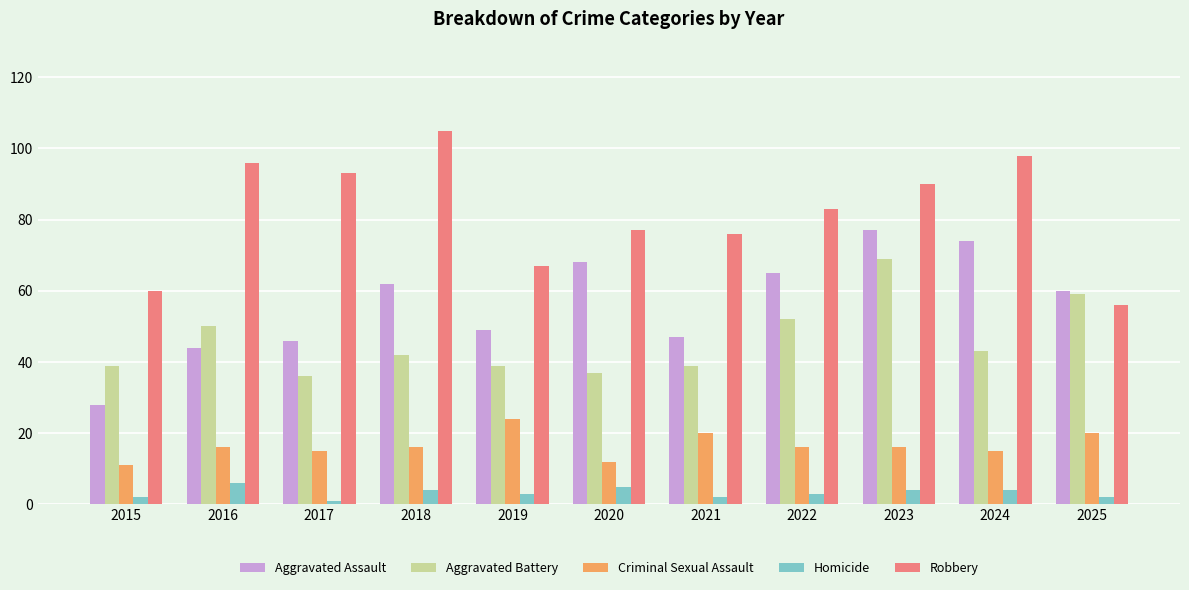

Count the number of data series in this chart.

5